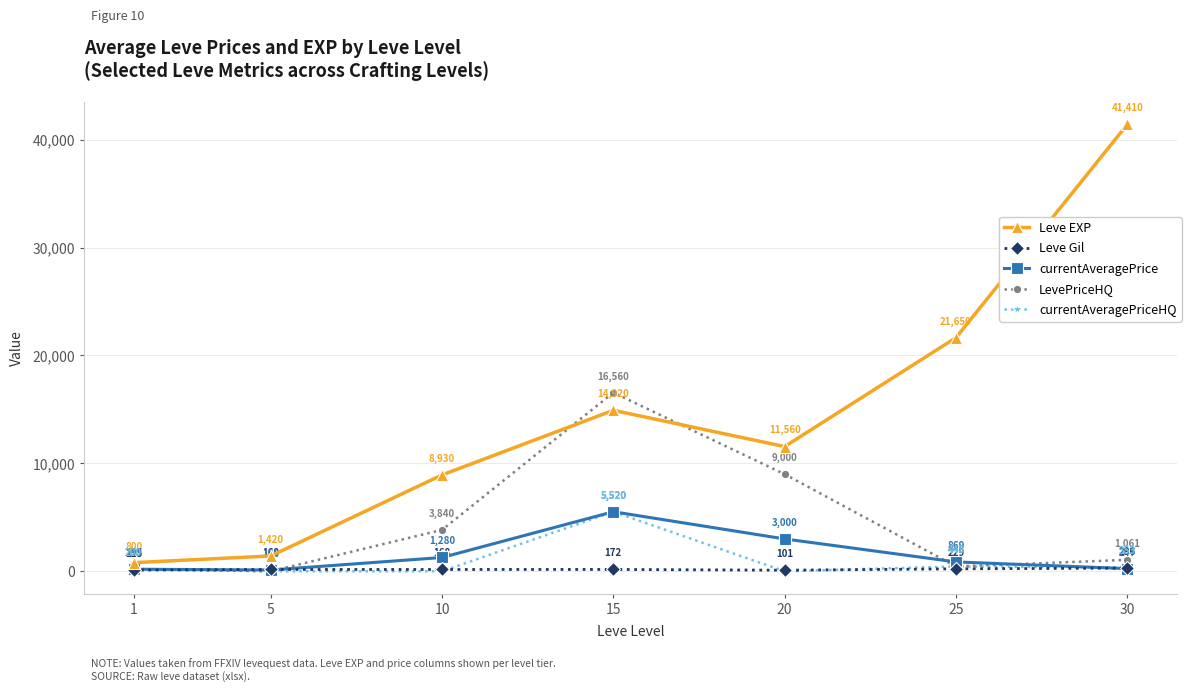

Count the number of categories in the chart.

7